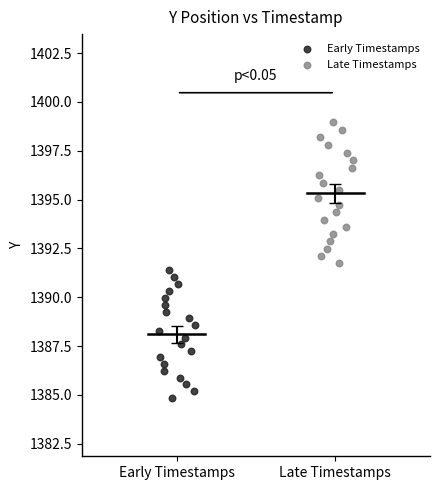

Which series has the widest spread of Y values?

Late Timestamps